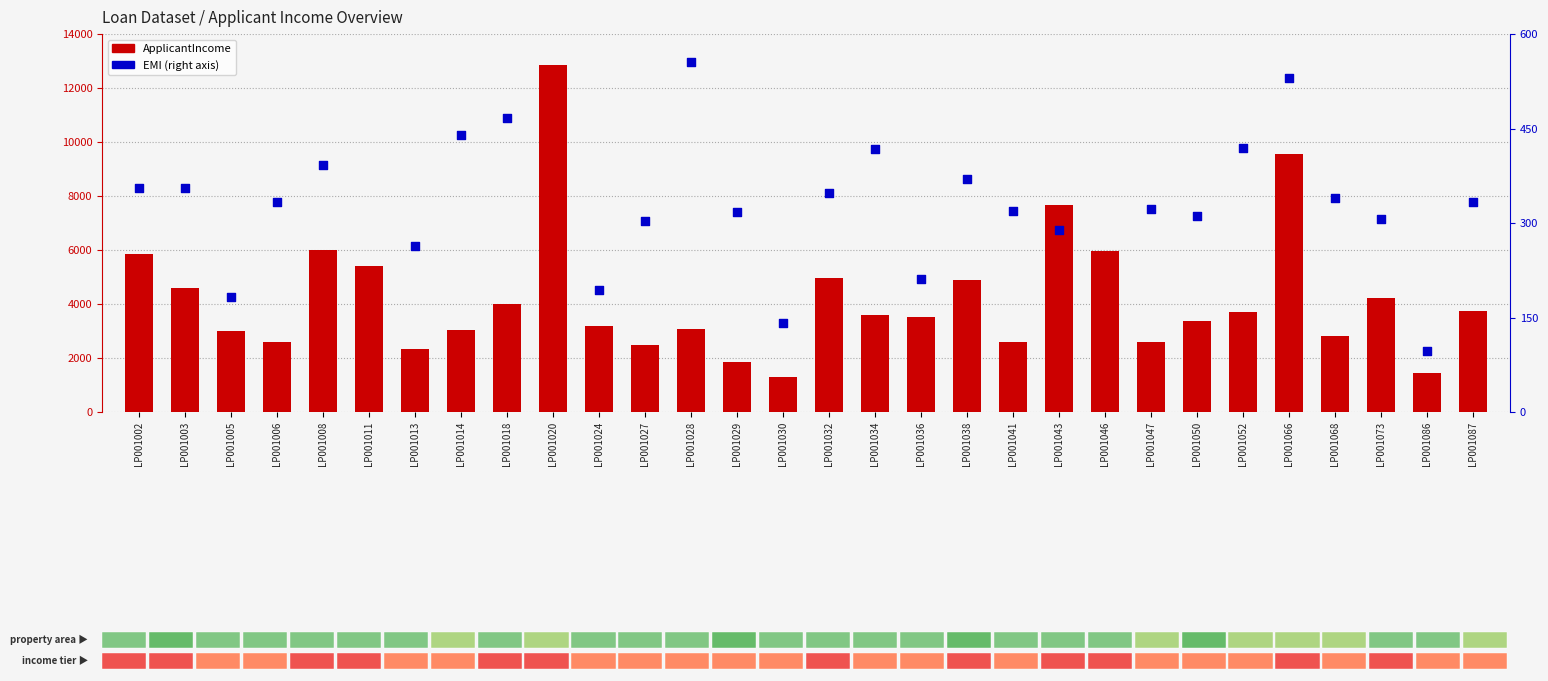

Which series has the largest Y range (max minus min)?

ApplicantIncome